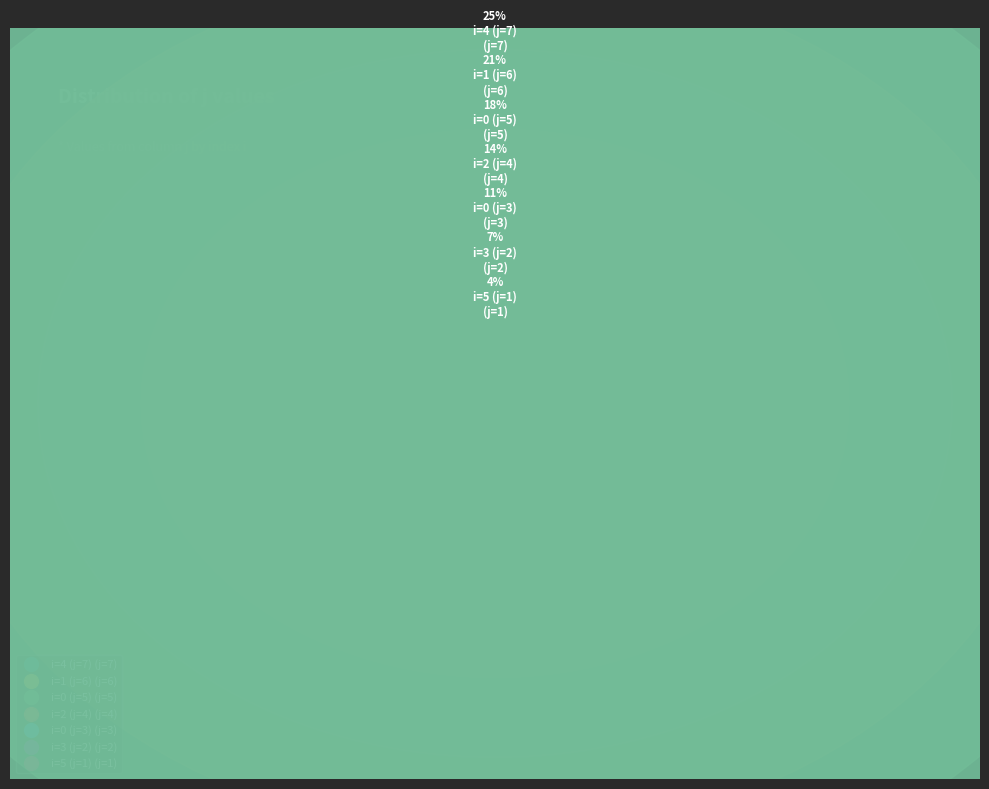

To the nearest percent, what is the combined percentage of 0 and 2?

25%